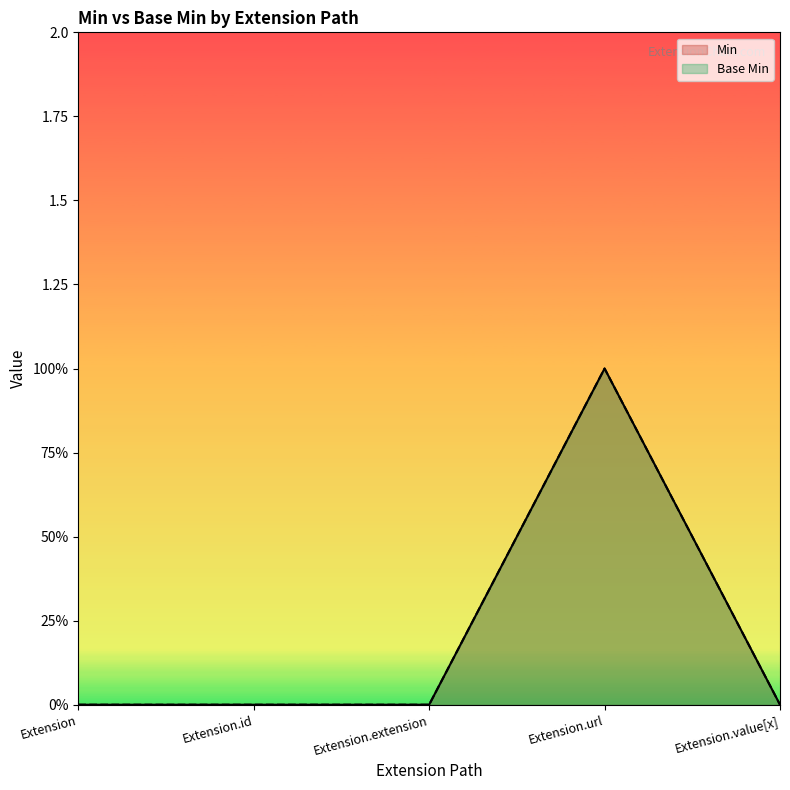

Between Extension.id and Extension.url, which is larger?

Extension.url